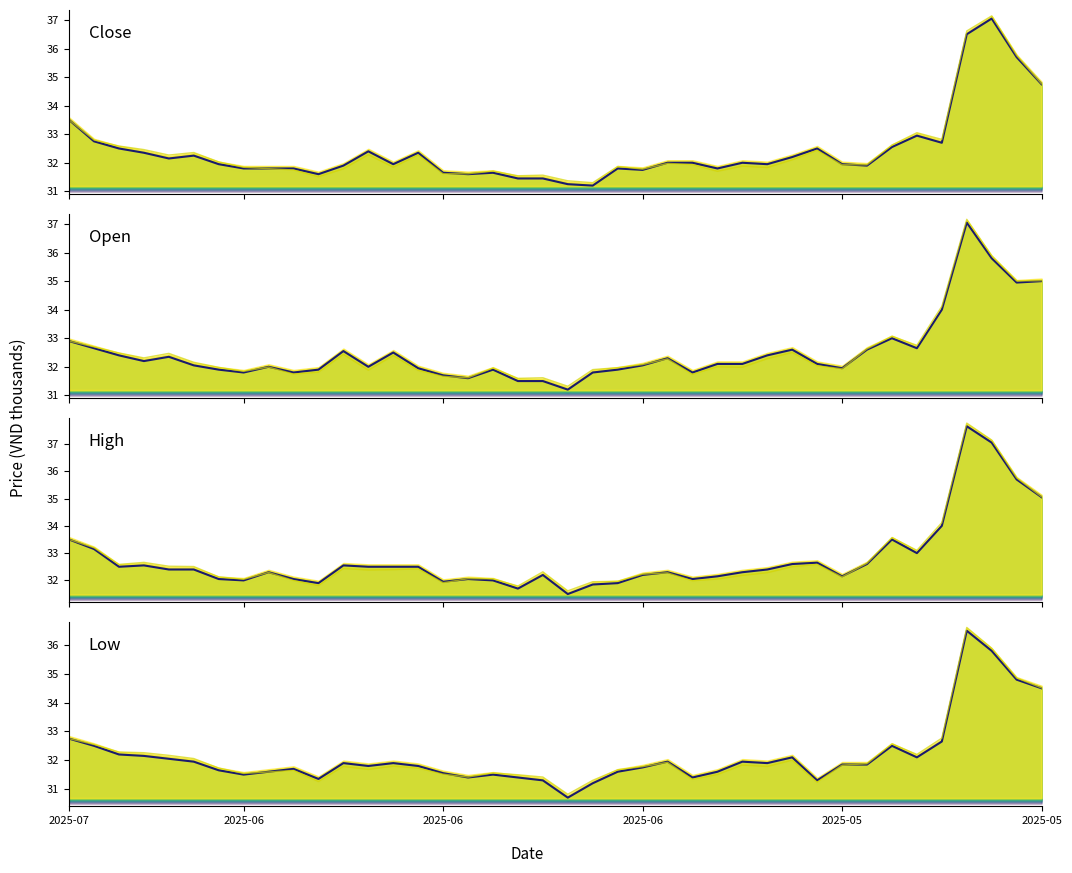

Does the chart display data point markers on the line(s)?

No